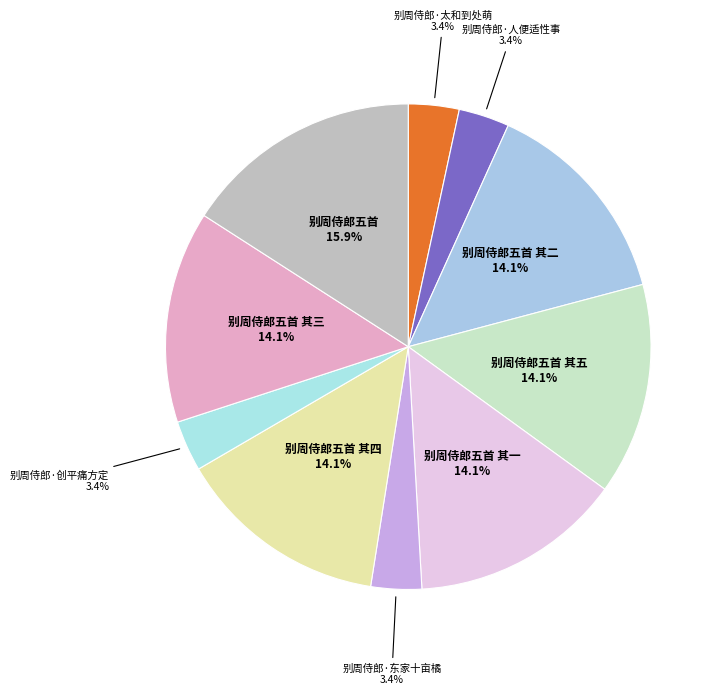

What is the largest slice in the pie chart?

别周侍郎五首